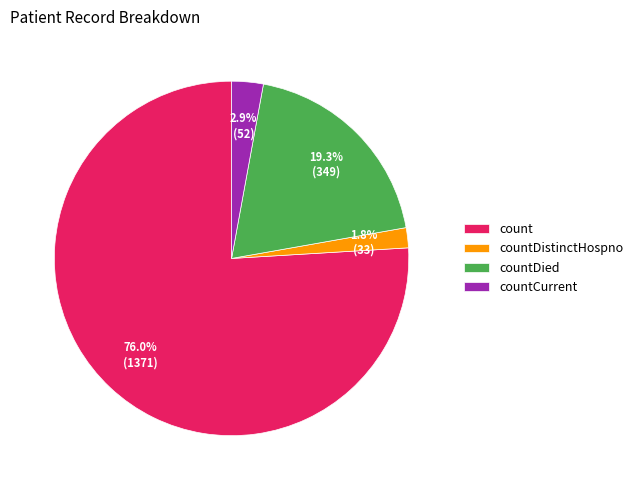

What is the ratio of the value at countDied to the value at count?

0.3